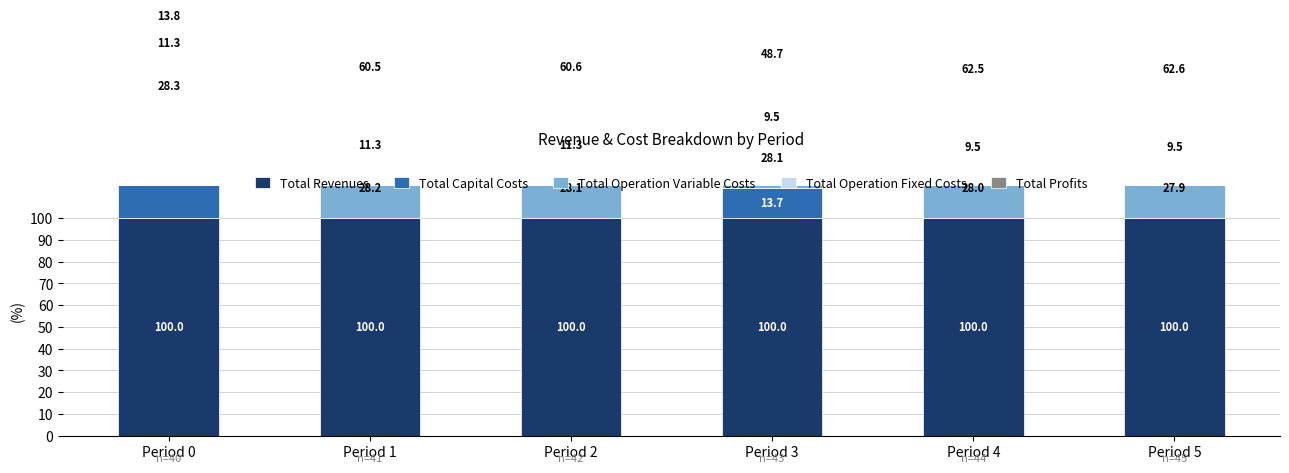

Is the value of Total Profits at Period 0 greater than the value of Total Revenues at Period 3?

No